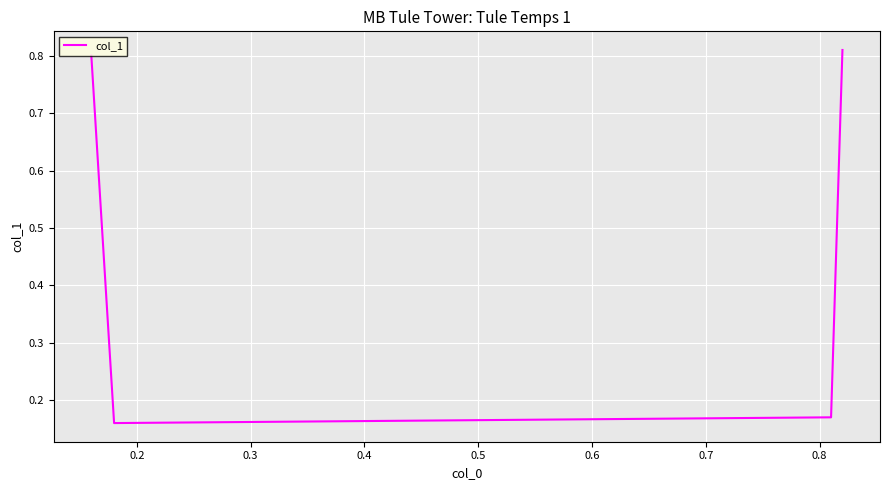

What is the average value?

0.5